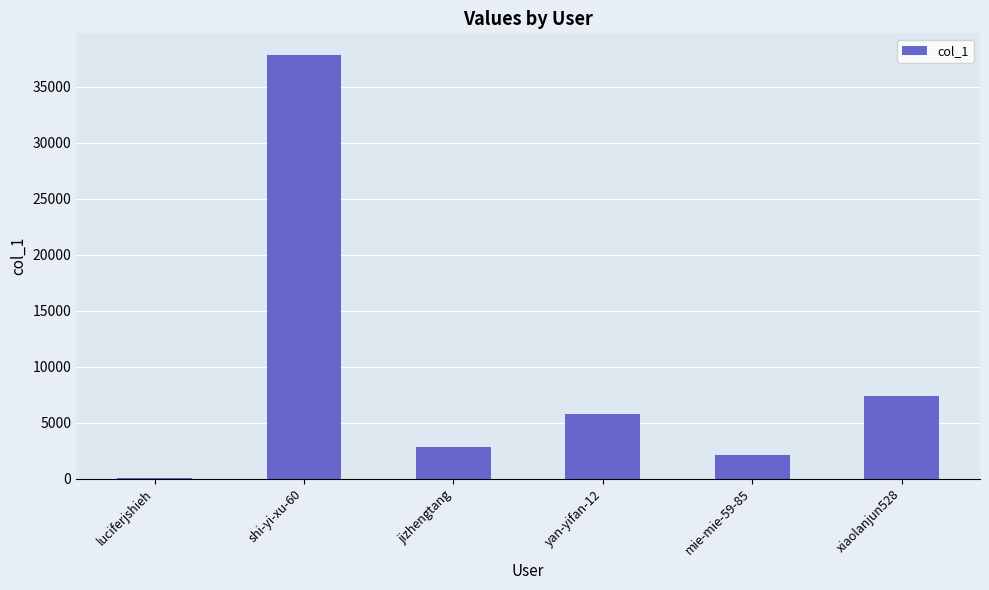

Is it true that the value at mie-mie-59-85 is 2139?

True